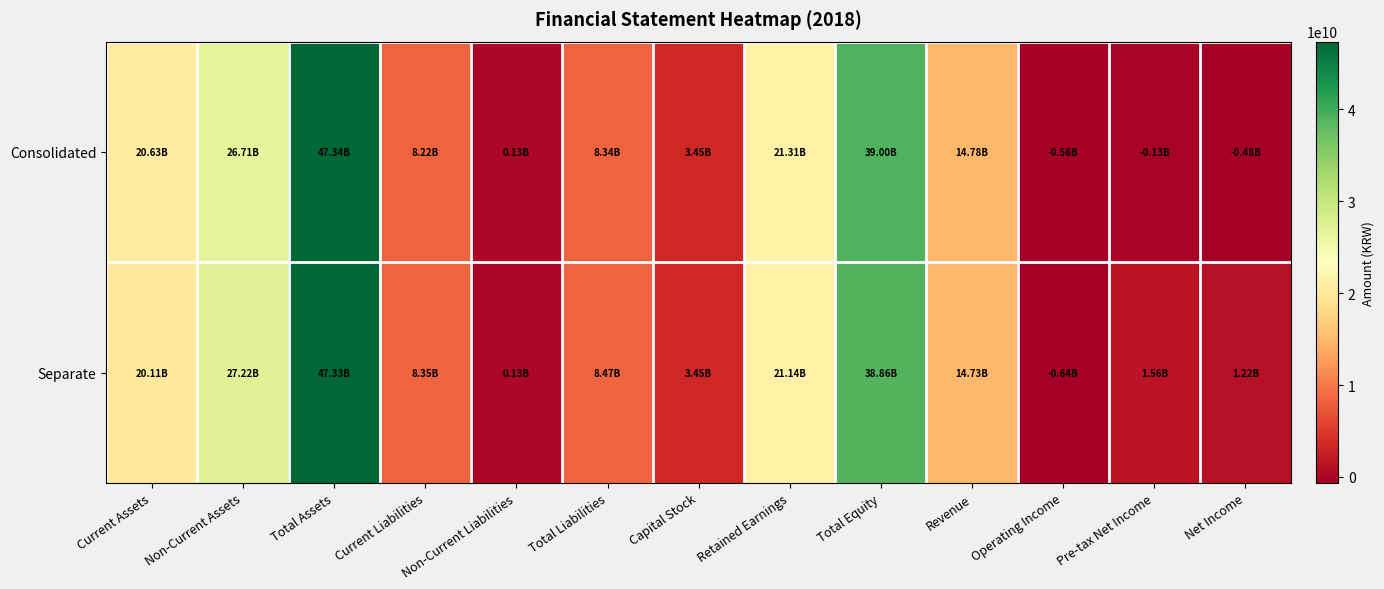

How many categories are shown in the chart?

13